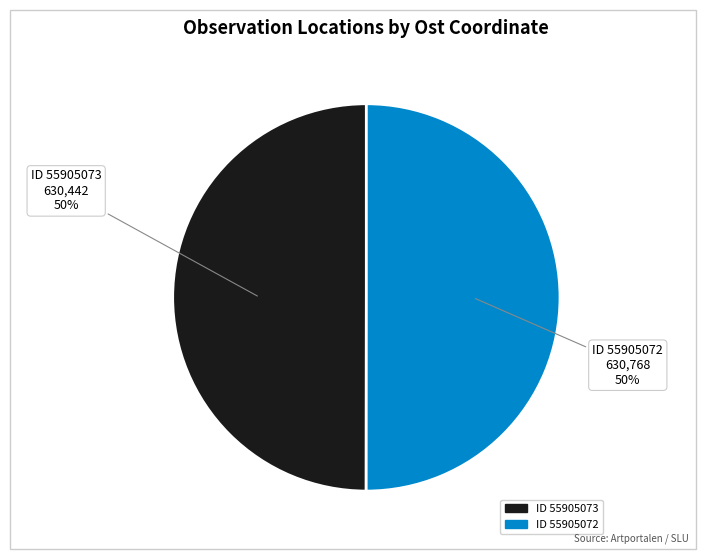

To the nearest percent, what is the average slice percentage?

50%